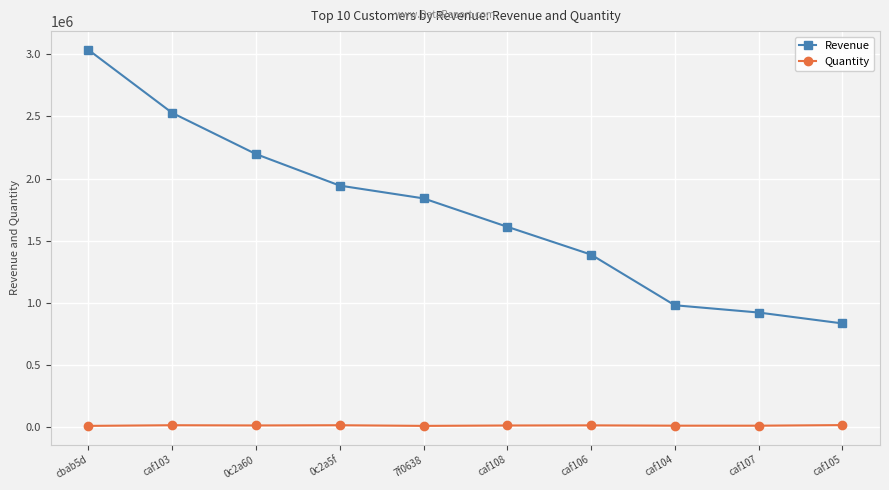

Rank the series by their average value, from lowest to highest.

Quantity, Revenue